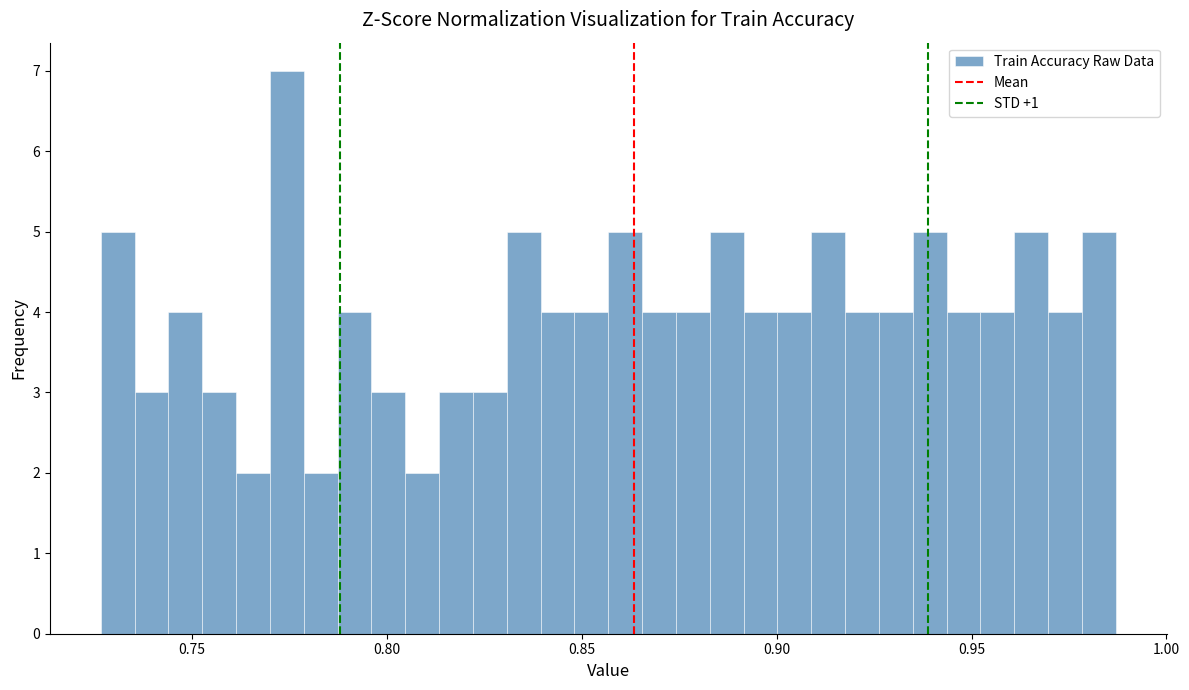

Around what value on the x-axis is the tallest bar? Give the approximate position of its centre, as read against the axis.

0.775